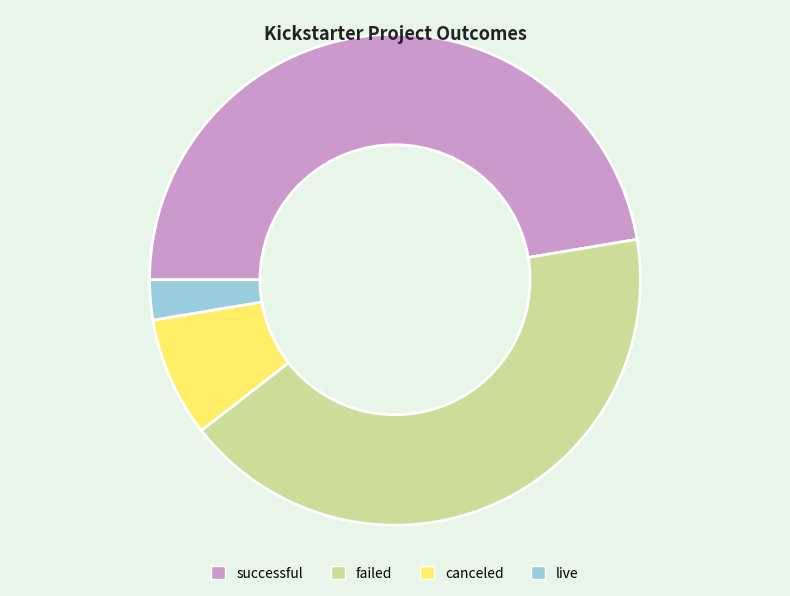

Rank the categories by value from highest to lowest.

successful, failed, canceled, live